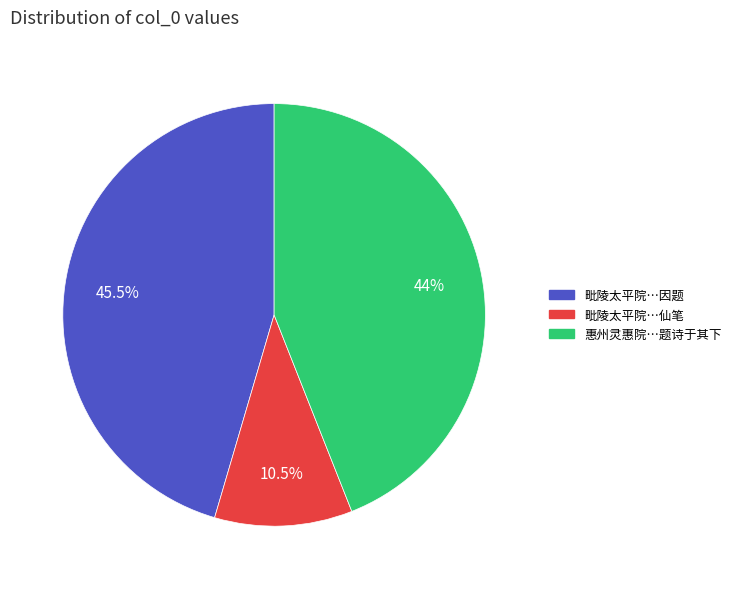

How many slices are in this pie chart?

3